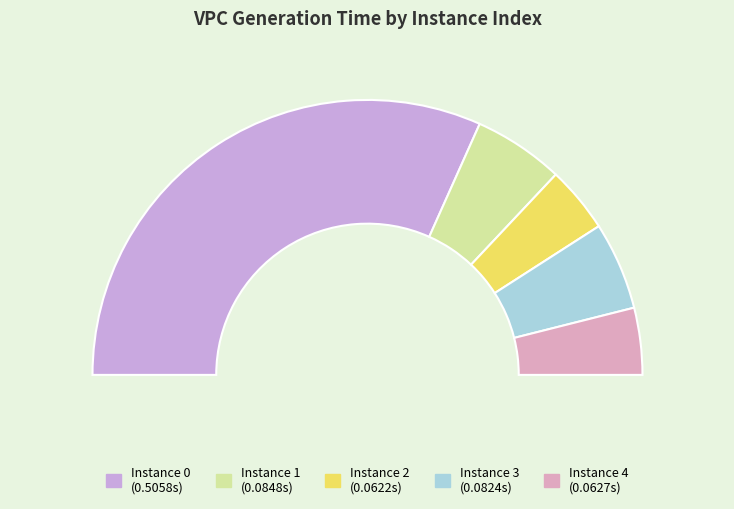

What portion of the pie excludes 4?

92.1%